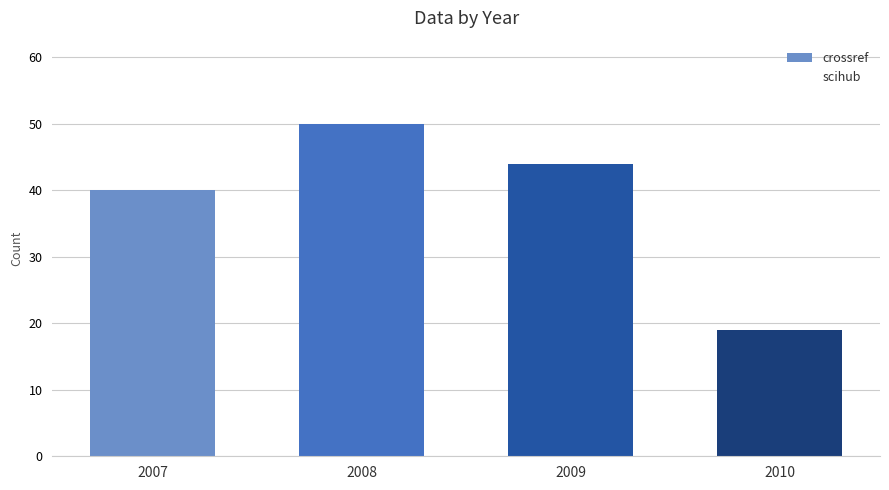

Reading left to right, what are all the values shown in this chart?

40	50	44	19